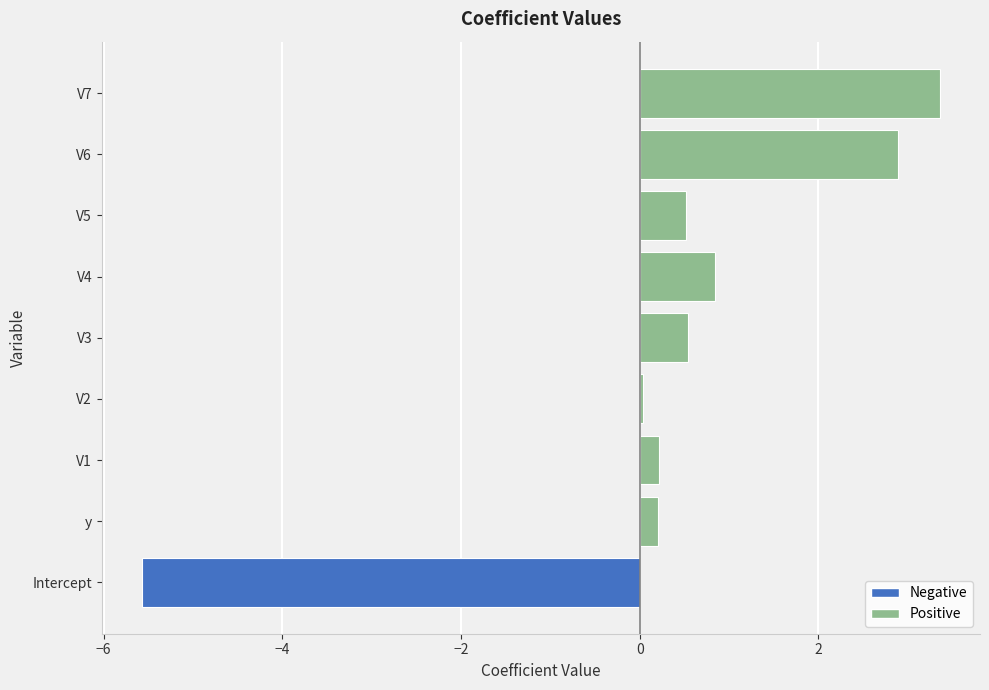

Is it true that the value at y is 0.2?

True